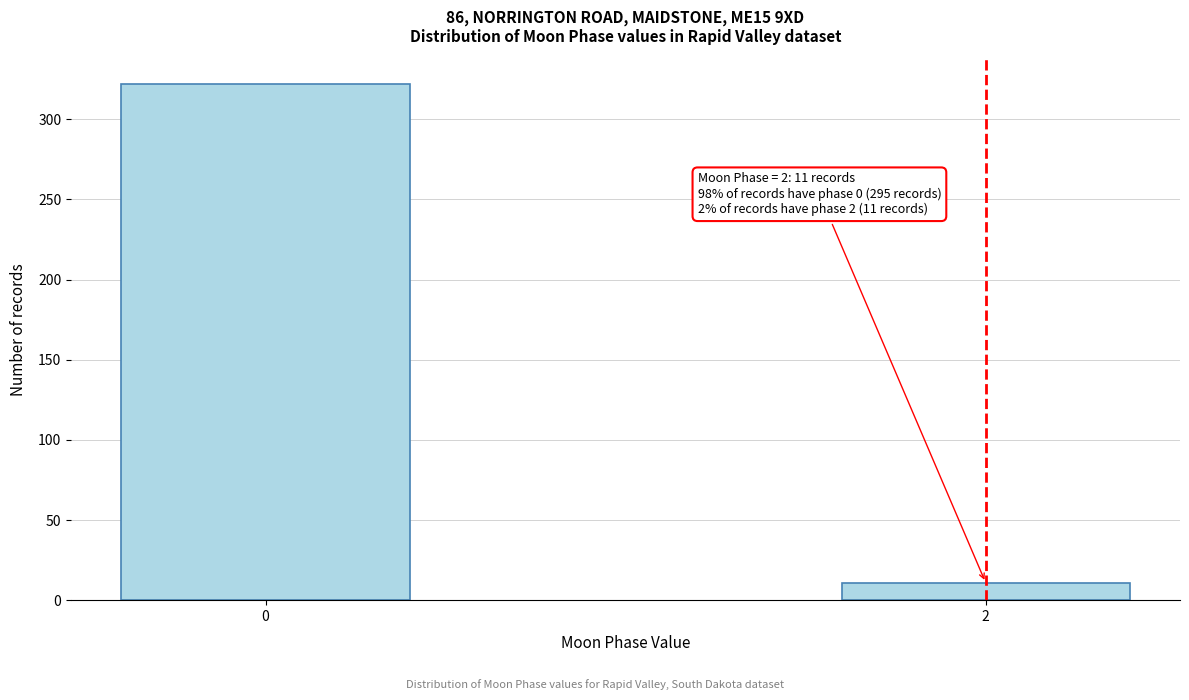

Reading left to right, transcribe all the data shown in this chart.

322	11